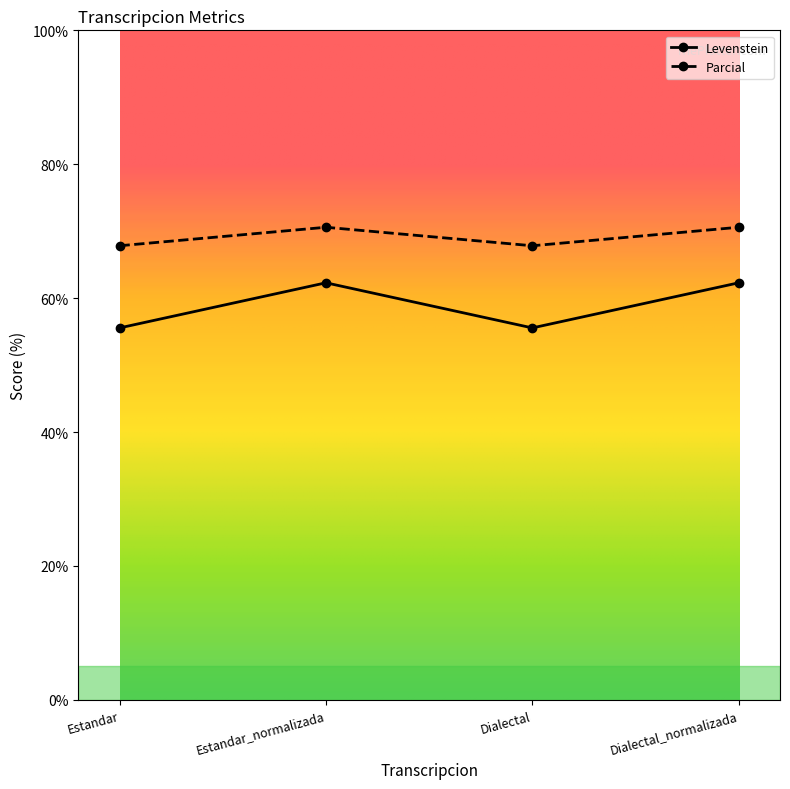

True or false: Levenstein has more than 1 interior local peaks.

False